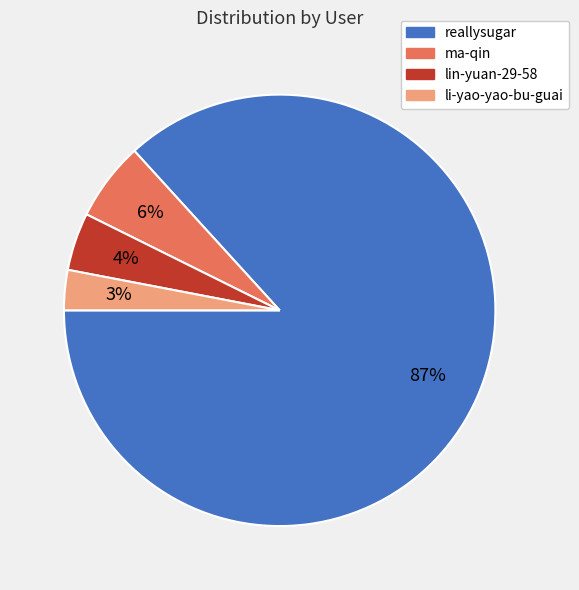

Is there any slice that represents more than half of the pie?

Yes